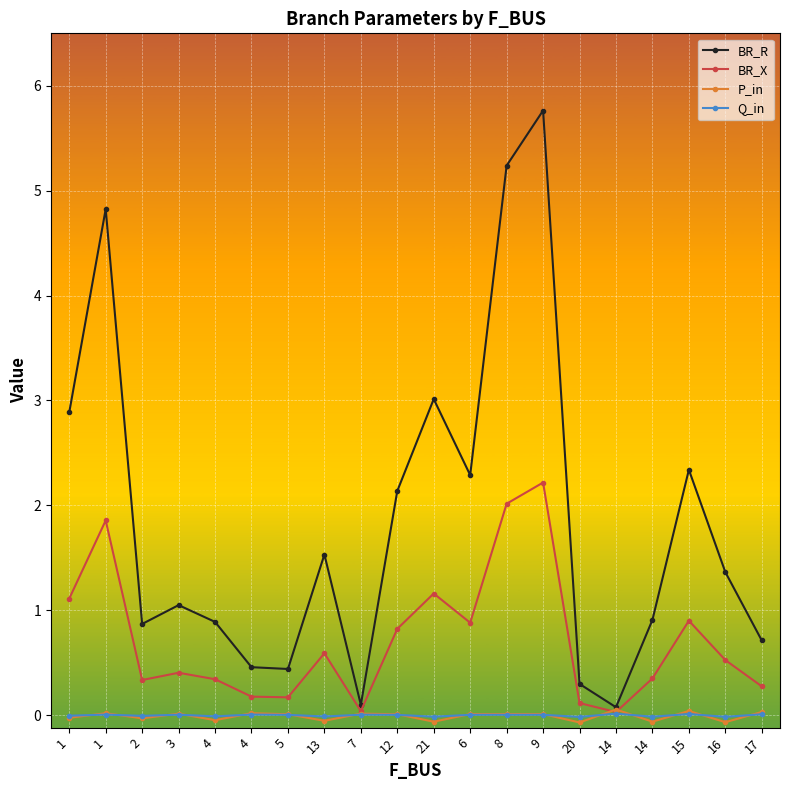

How many data points does each series have?

20